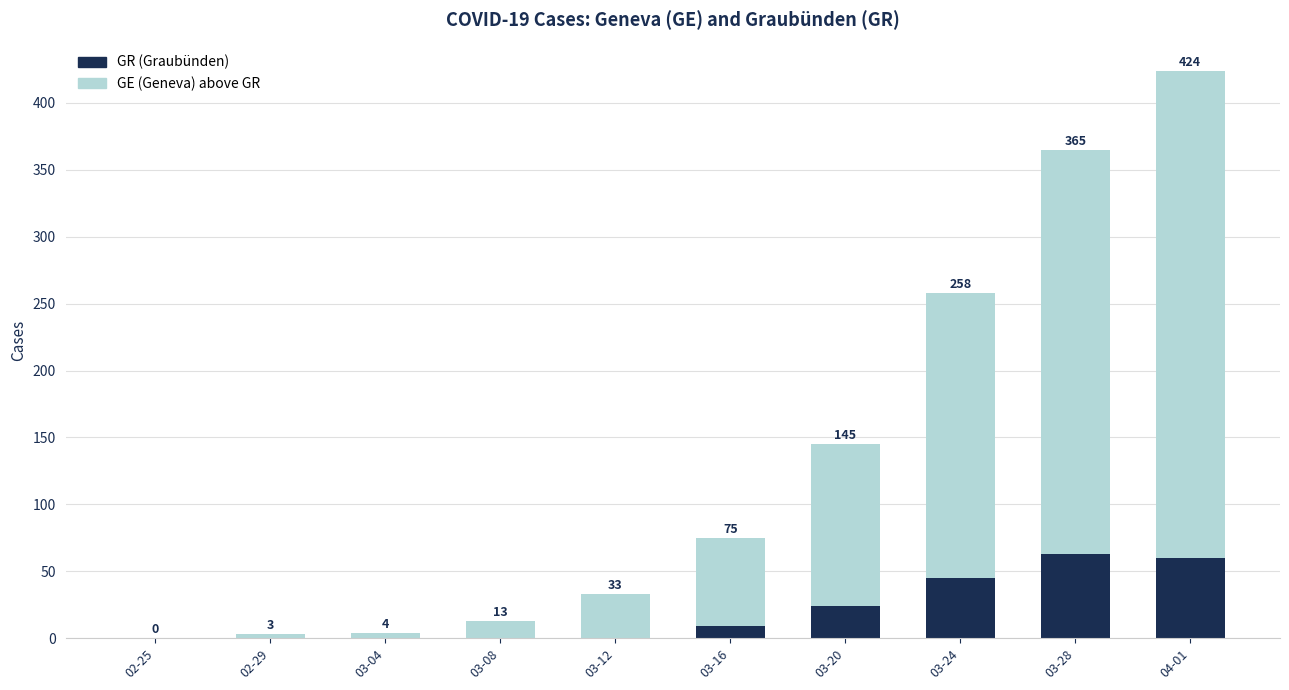

Are the bars horizontal?

No